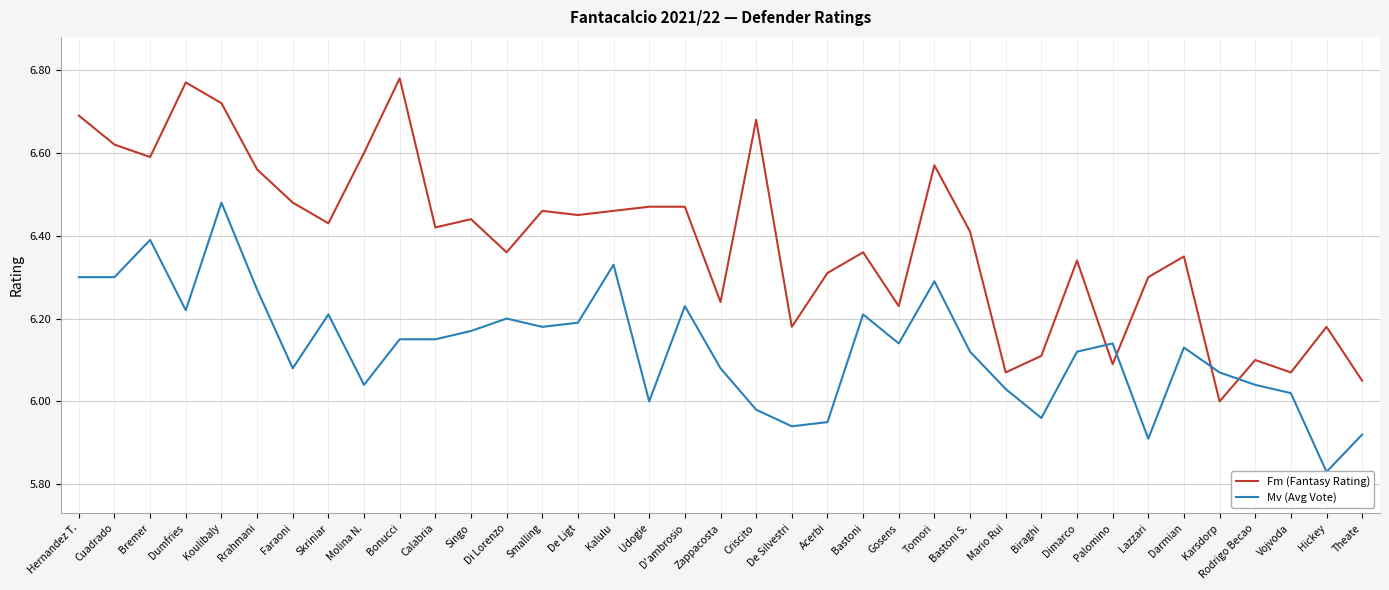

Reading left to right, list all the values displayed in this chart.

Fm (Fantasy Rating): Hernandez T.=6.7	Cuadrado=6.6	Bremer=6.6	Dumfries=6.8	Koulibaly=6.7	Rrahmani=6.6	Faraoni=6.5	Skriniar=6.4	Molina N.=6.6	Bonucci=6.8	Calabria=6.4	Singo=6.4	Di Lorenzo=6.4	Smalling=6.5	De Ligt=6.5	Kalulu=6.5	Udogie=6.5	D'ambrosio=6.5	Zappacosta=6.2	Criscito=6.7	De Silvestri=6.2	Acerbi=6.3	Bastoni=6.4	Gosens=6.2	Tomori=6.6	Bastoni S.=6.4	Mario Rui=6.1	Biraghi=6.1	Dimarco=6.3	Palomino=6.1	Lazzari=6.3	Darmian=6.3	Karsdorp=6.0	Rodrigo Becao=6.1	Vojvoda=6.1	Hickey=6.2	Theate=6.0
Mv (Avg Vote): Hernandez T.=6.3	Cuadrado=6.3	Bremer=6.4	Dumfries=6.2	Koulibaly=6.5	Rrahmani=6.3	Faraoni=6.1	Skriniar=6.2	Molina N.=6.0	Bonucci=6.2	Calabria=6.2	Singo=6.2	Di Lorenzo=6.2	Smalling=6.2	De Ligt=6.2	Kalulu=6.3	Udogie=6.0	D'ambrosio=6.2	Zappacosta=6.1	Criscito=6.0	De Silvestri=5.9	Acerbi=6.0	Bastoni=6.2	Gosens=6.1	Tomori=6.3	Bastoni S.=6.1	Mario Rui=6.0	Biraghi=6.0	Dimarco=6.1	Palomino=6.1	Lazzari=5.9	Darmian=6.1	Karsdorp=6.1	Rodrigo Becao=6.0	Vojvoda=6.0	Hickey=5.8	Theate=5.9